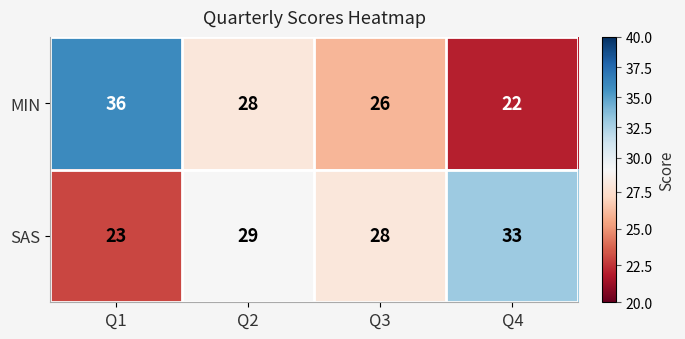

The value of MIN at Q2 is 28. True or false?

True